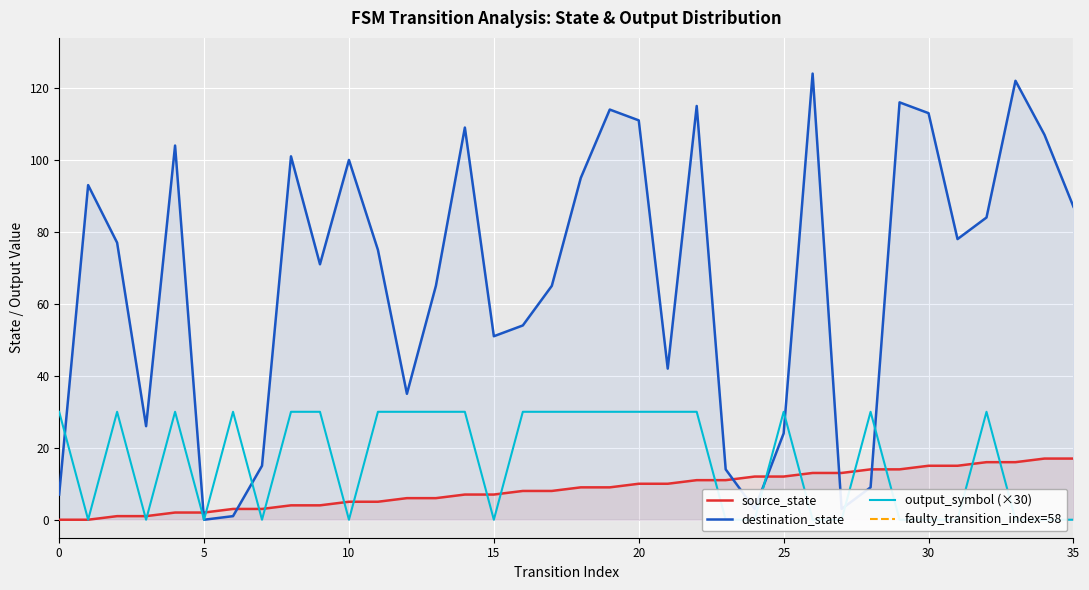

Is it true that destination_state equals 7 at 0?

True